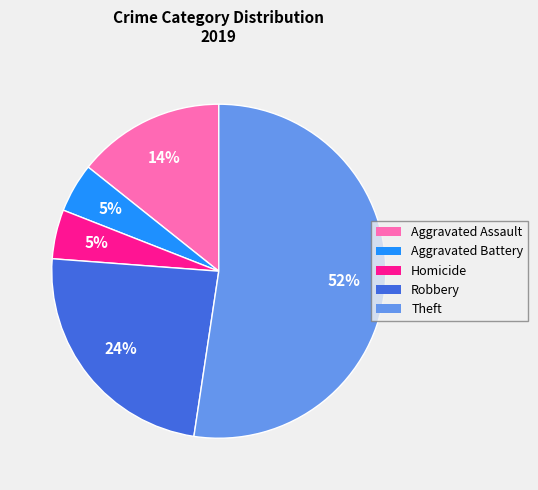

Does any single category account for the majority?

Yes